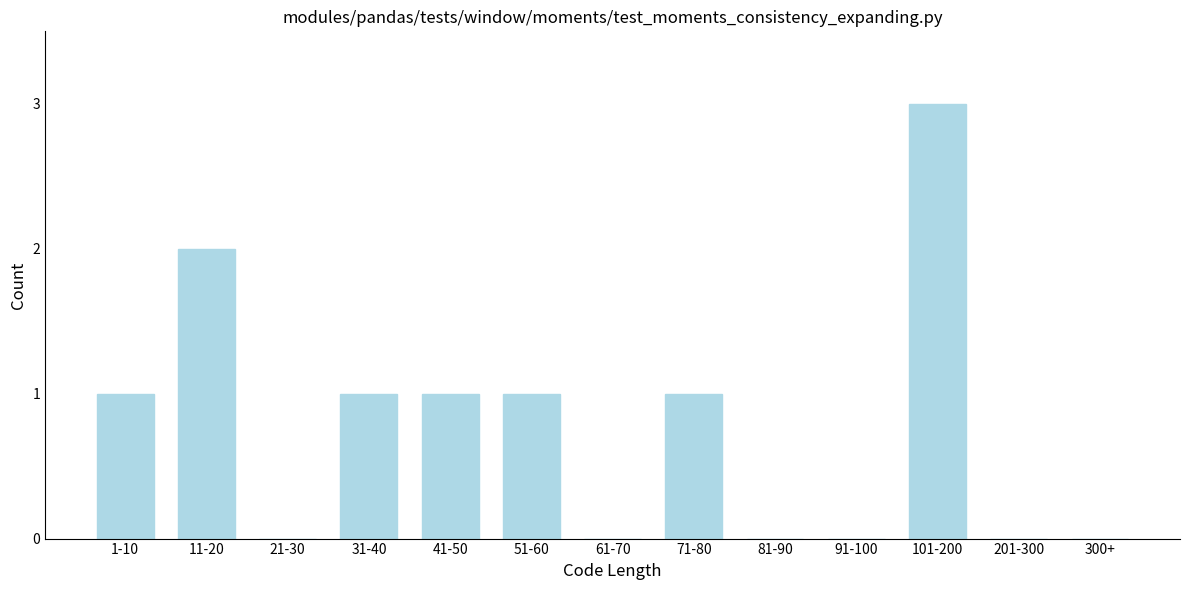

Reading left to right, what are all the values shown in this chart?

1-10=1	11-20=2	21-30=0	31-40=1	41-50=1	51-60=1	61-70=0	71-80=1	81-90=0	91-100=0	101-200=3	201-300=0	300+=0